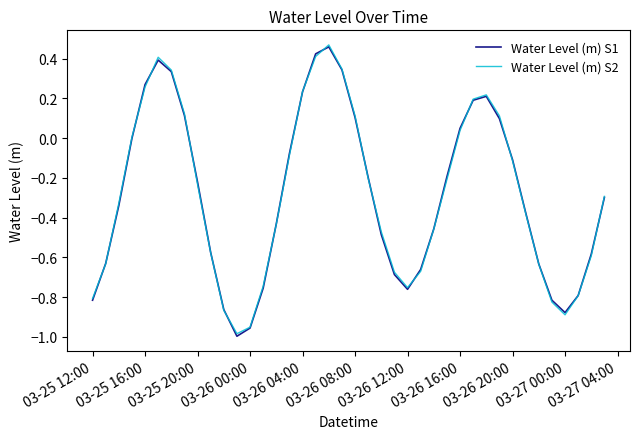

What are all the series names shown in the legend?

Water Level (m) S1, Water Level (m) S2